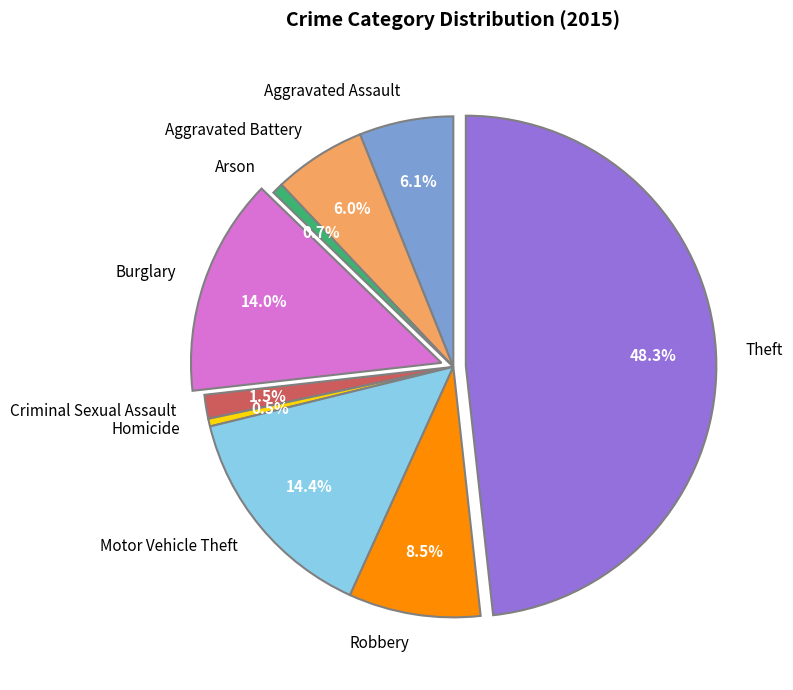

How many slices are in this pie chart?

9